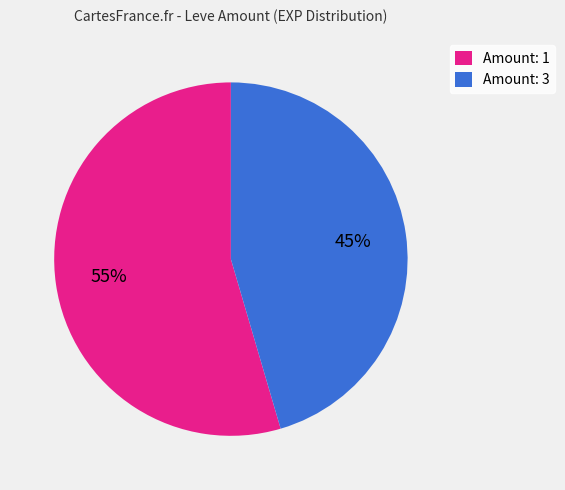

The Amount: 1 slice represents 44% of the pie. True or false?

False